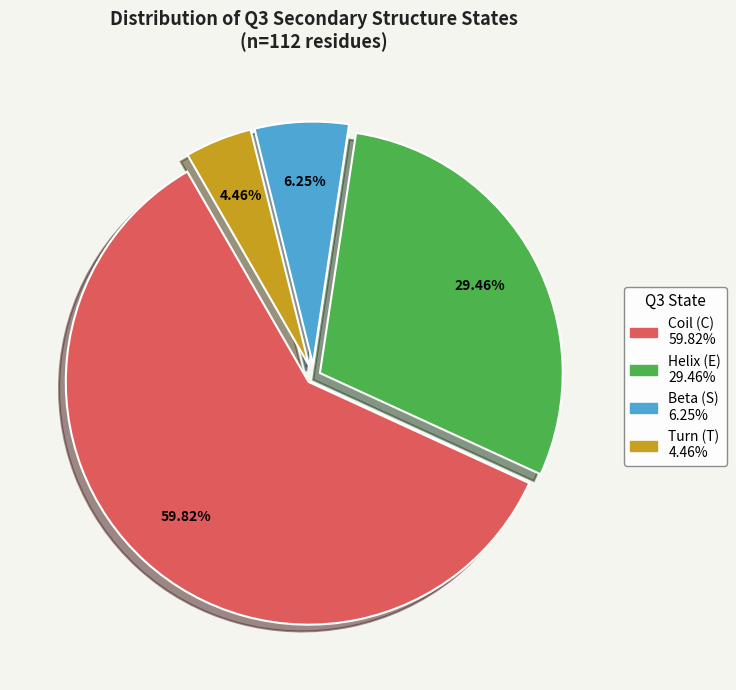

Does any single category account for the majority?

Yes